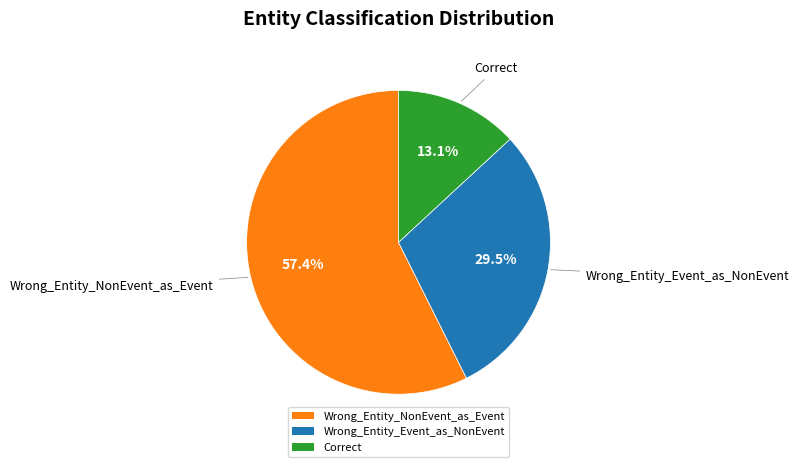

Which category has the smallest portion of the pie?

Correct